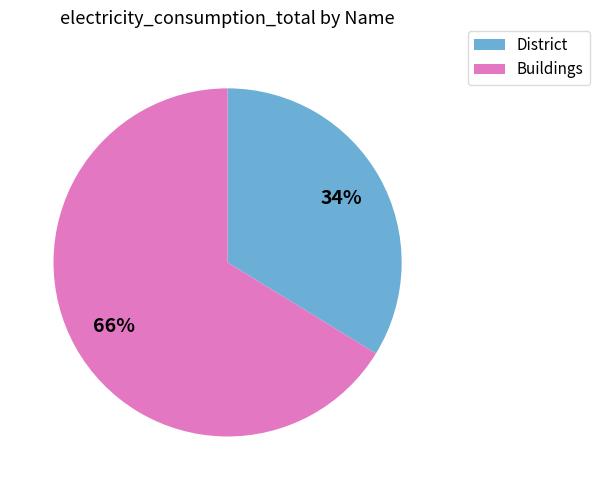

Is there any slice that represents more than half of the pie?

Yes